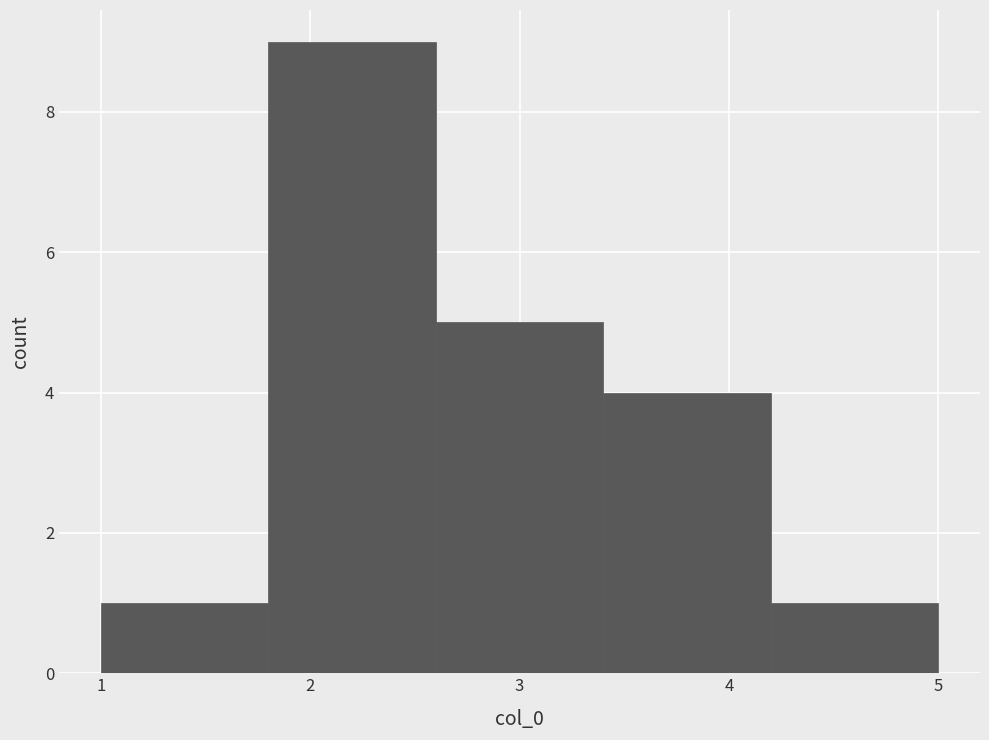

How tall is the bar that spans 3.4 to 4.2 on the x-axis? The values are not printed on the chart, so give them approximately, as read against the axis.

4